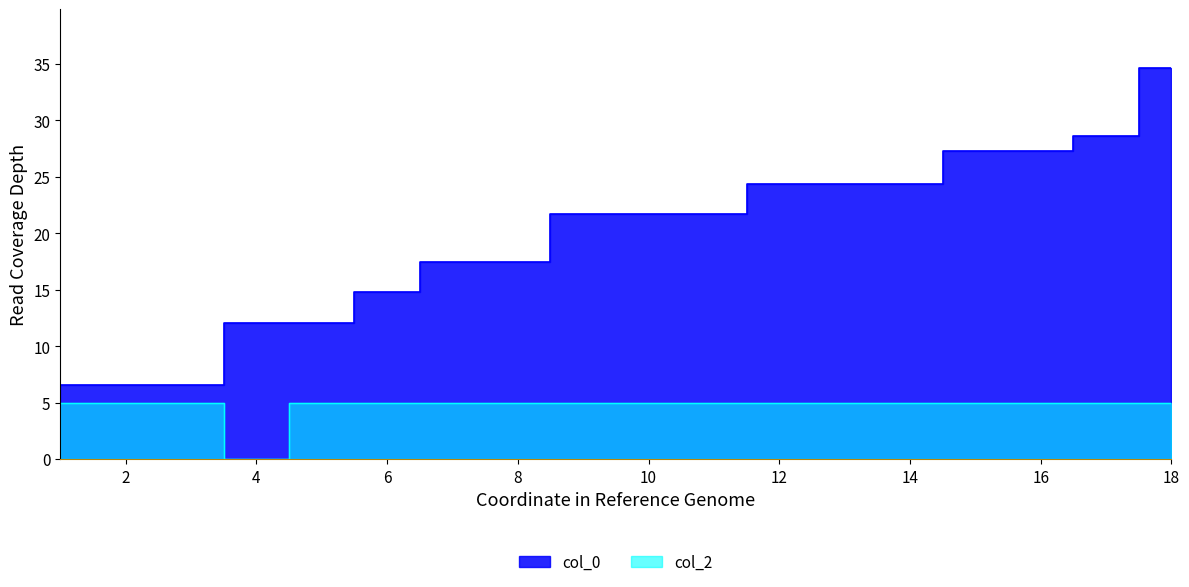

Which series has the widest spread of values?

col_0